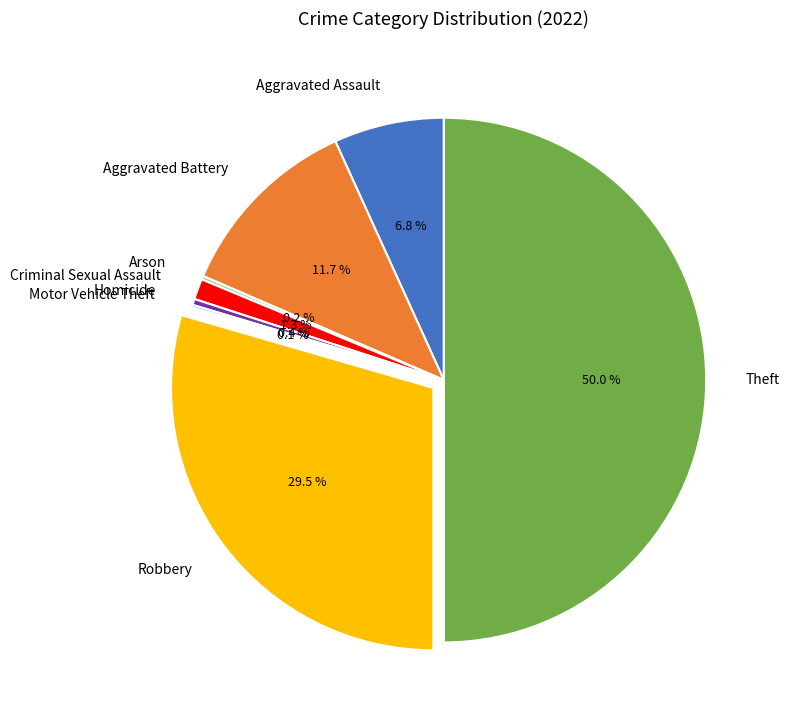

True or false: Criminal Sexual Assault accounts for 1% of the total.

True